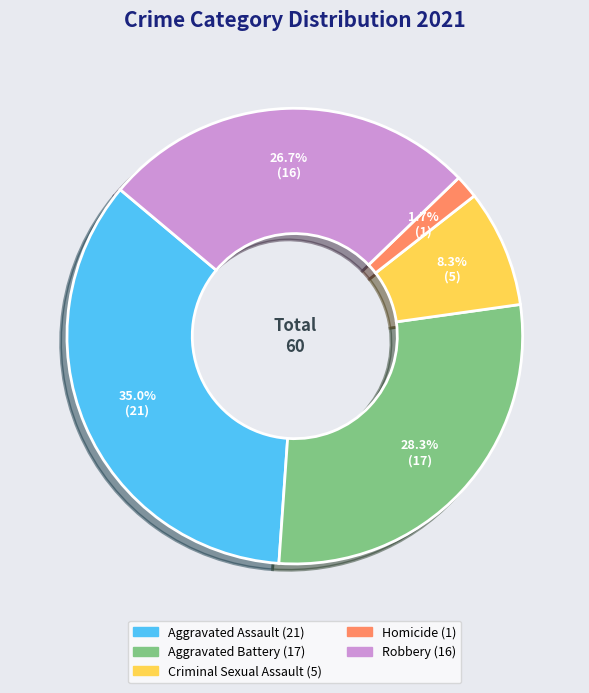

To the nearest percent, what is the combined percentage of Criminal Sexual Assault and Aggravated Battery?

37%